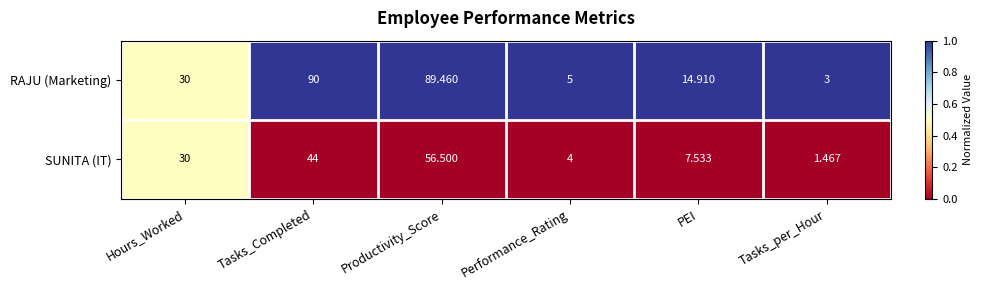

Which series has the largest total across all categories?

RAJU (Marketing)